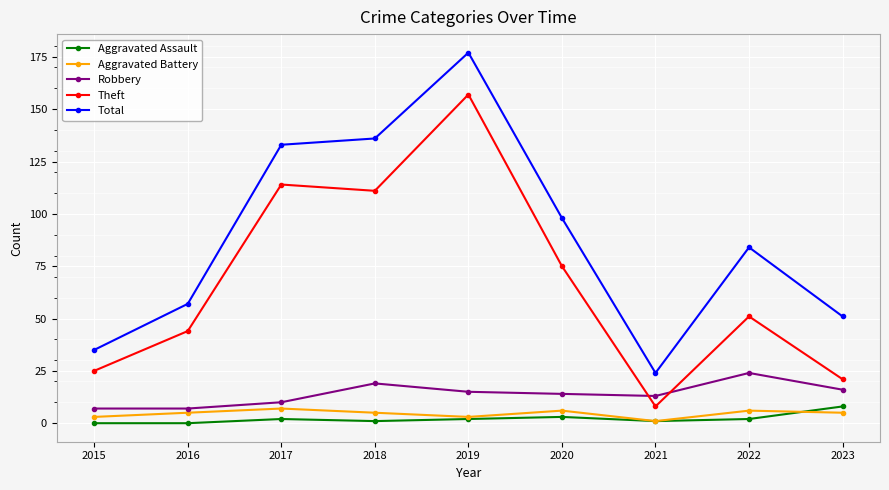

True or false: Theft and Aggravated Assault cross at least once.

False